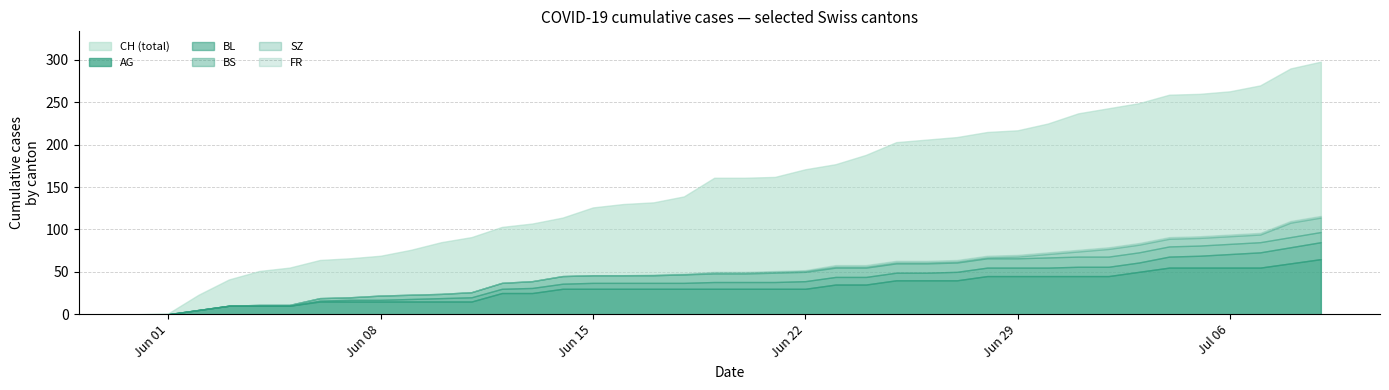

Count the FR values in the range 0 to 2.

40